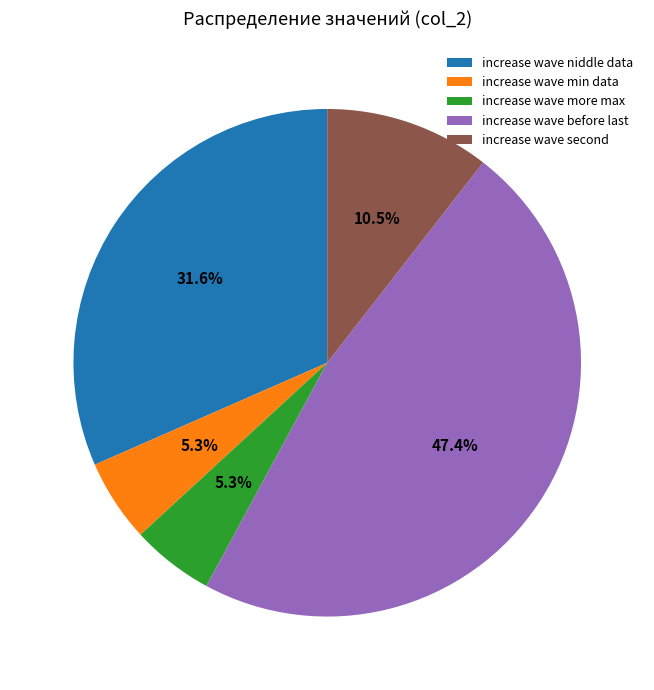

How many segments does this pie chart have?

5